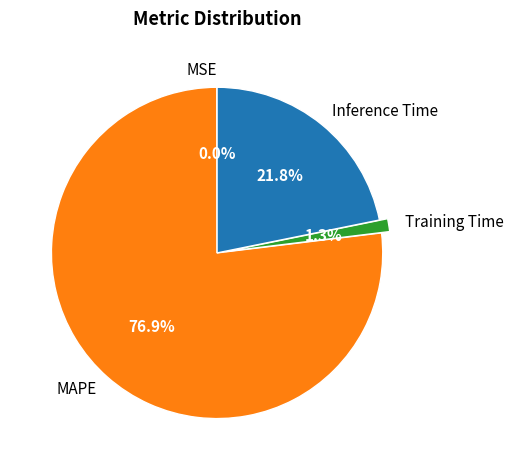

The Training Time slice represents 1% of the pie. True or false?

True